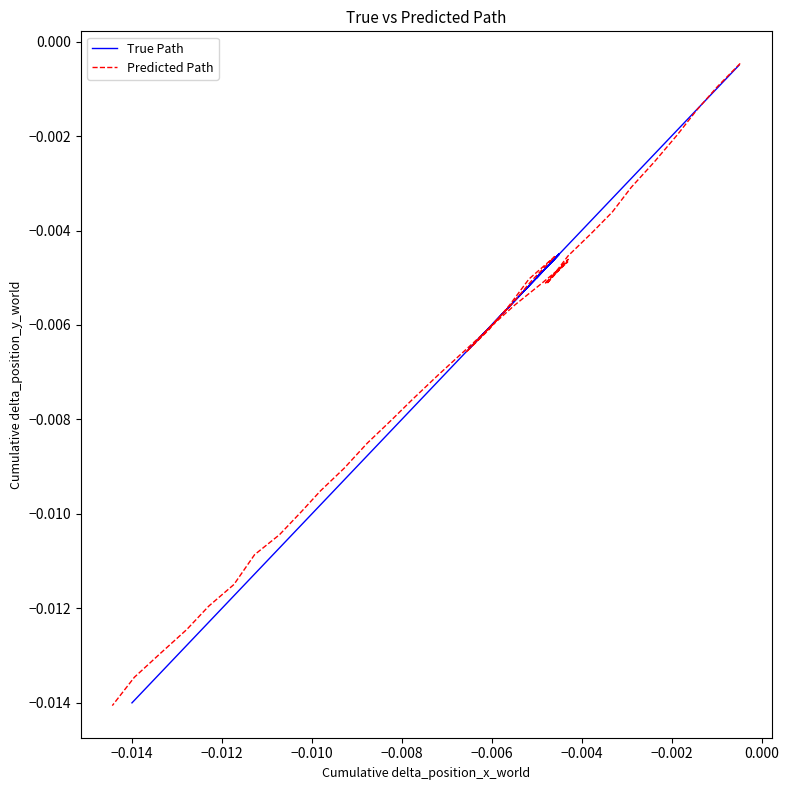

Count the number of data series in this chart.

2